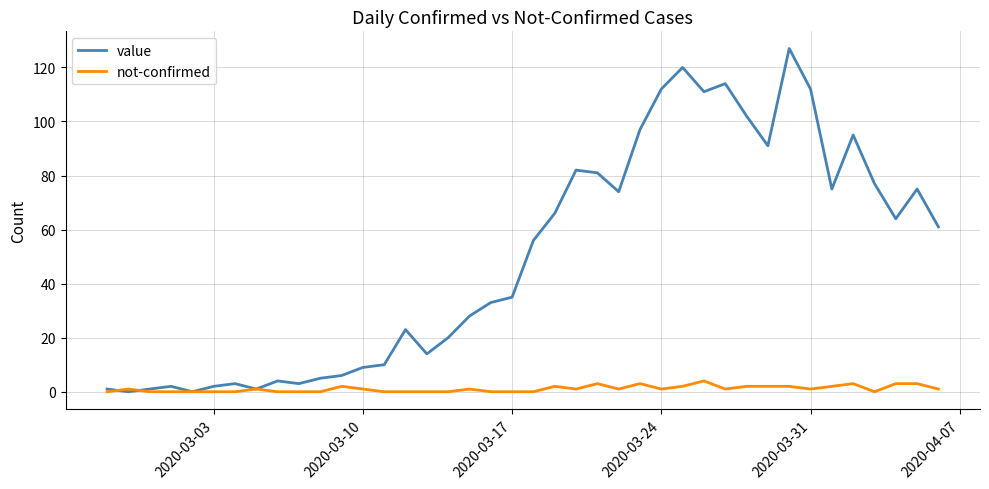

How many distinct data groups are displayed?

2